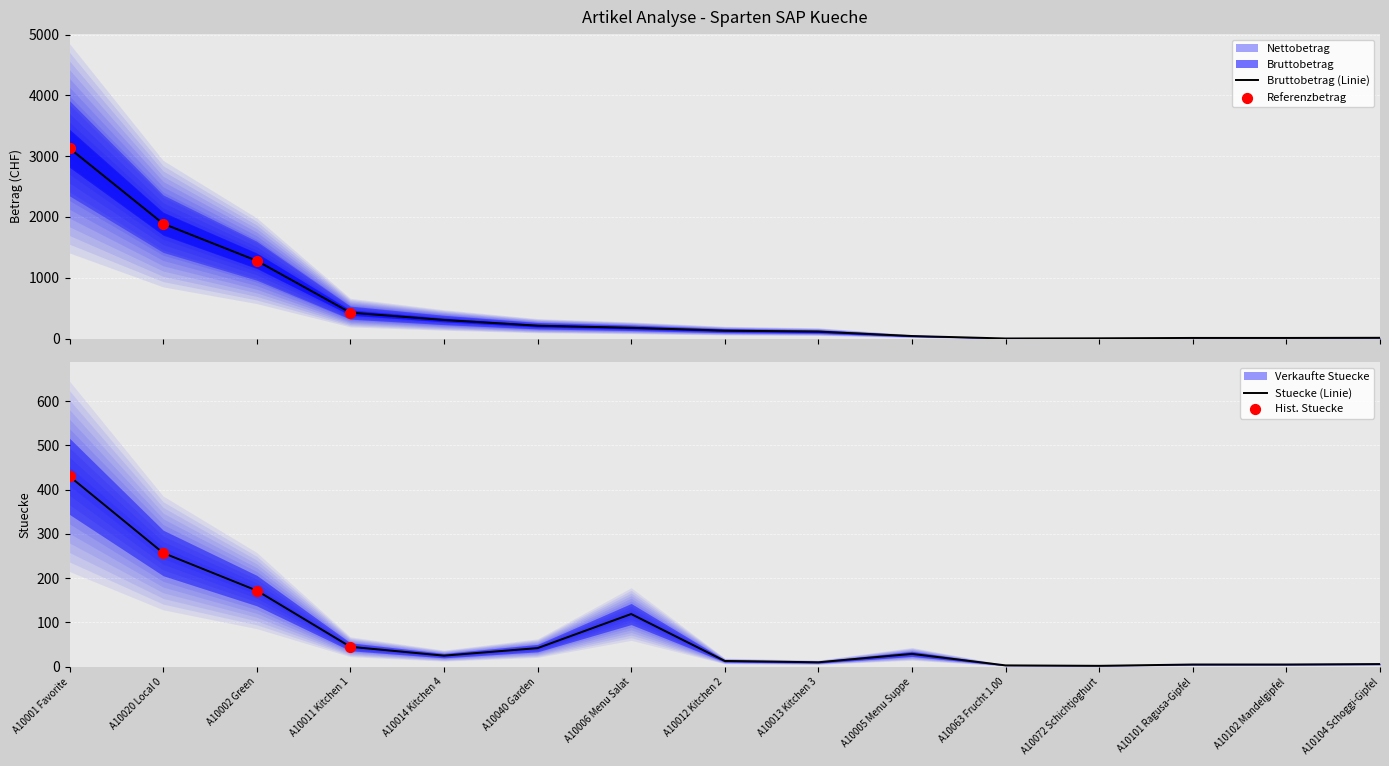

Which series reaches the maximum Y coordinate?

Bruttobetrag